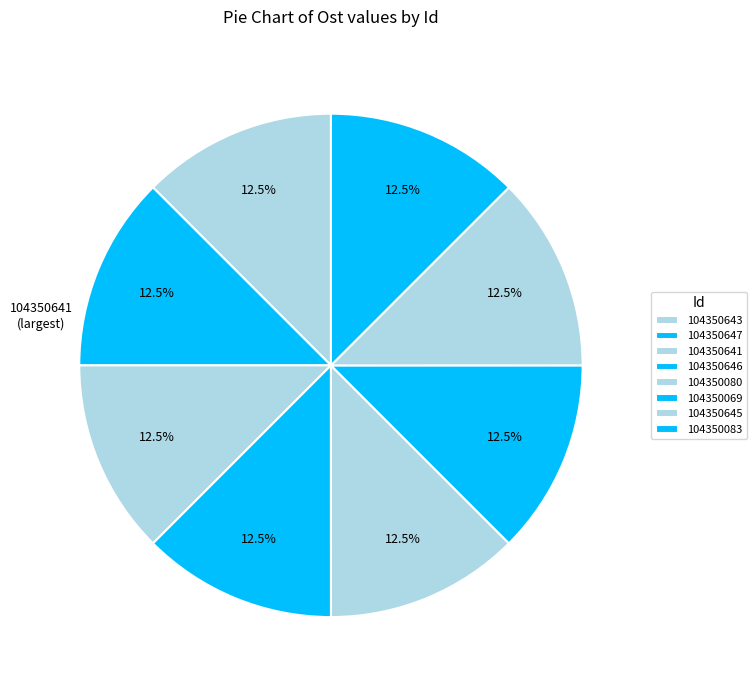

How many segments does this pie chart have?

8